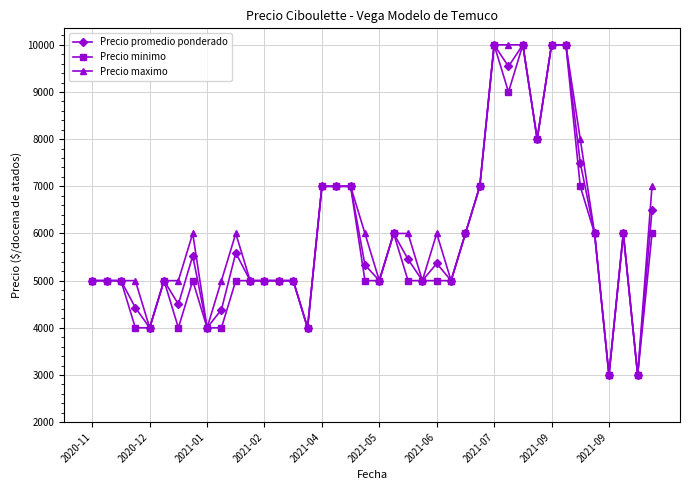

What is the value of the Precio maximo point at the 25th from the left?

6000